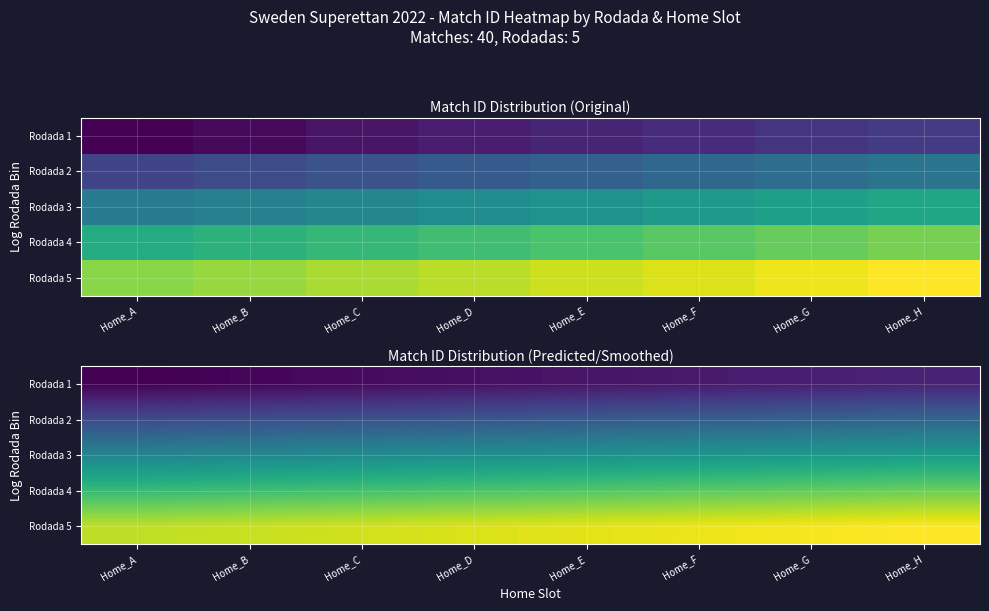

What is the greatest value displayed?

38.0